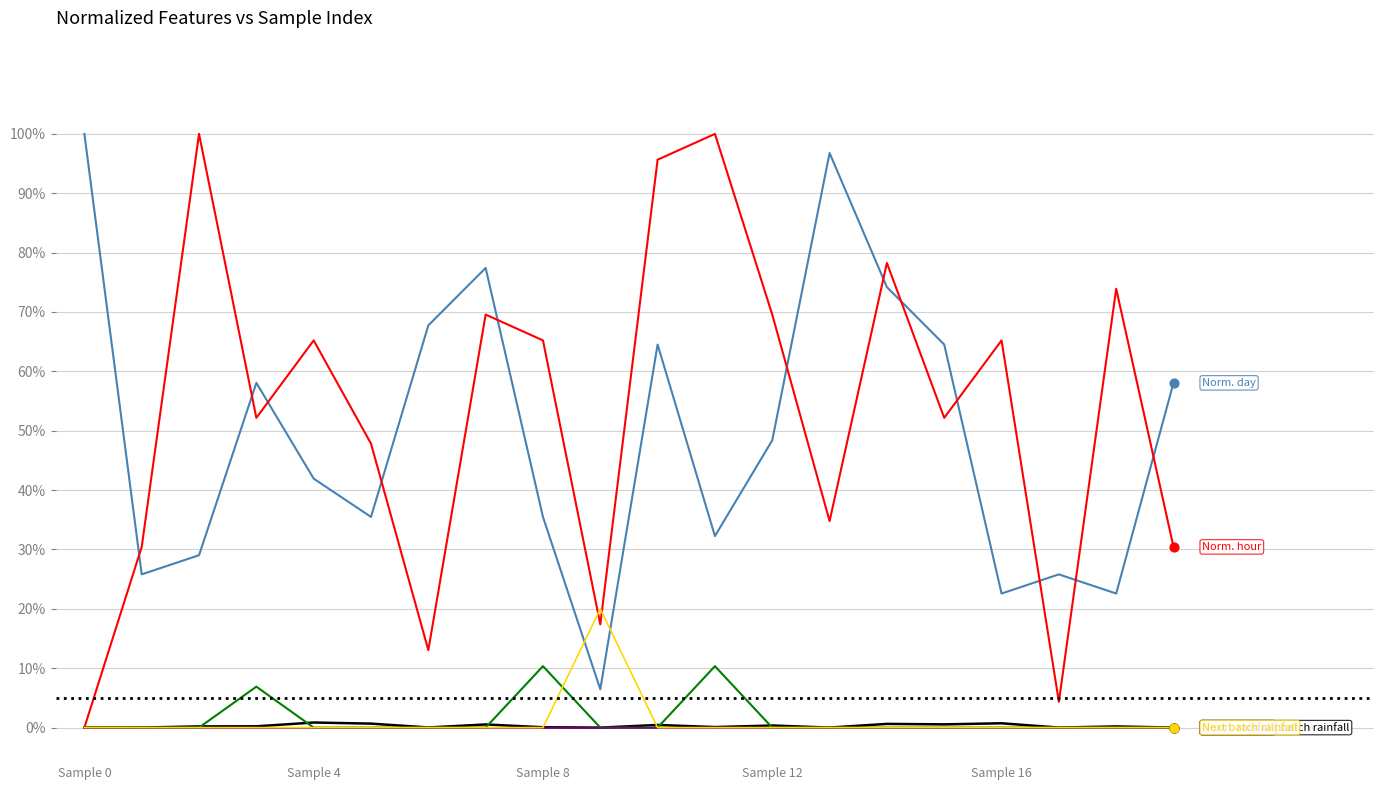

What is the total value across all series at 7?

1.5